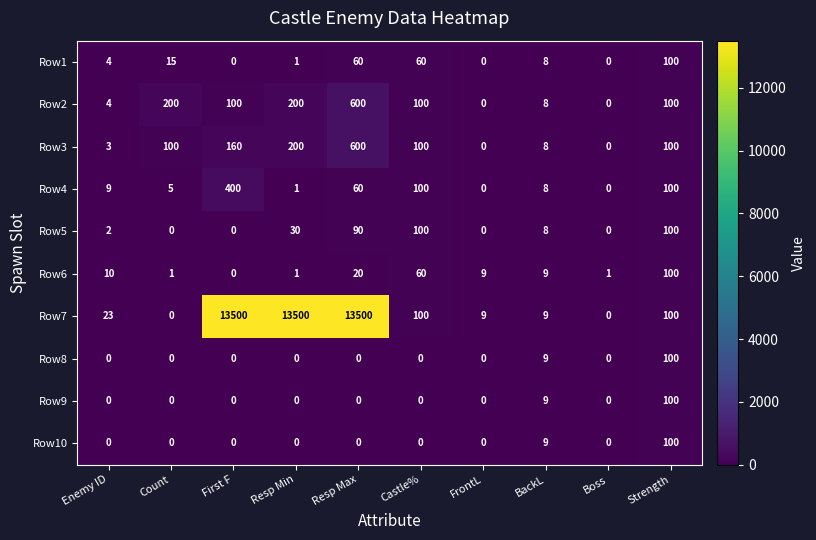

Count the number of categories in the chart.

10